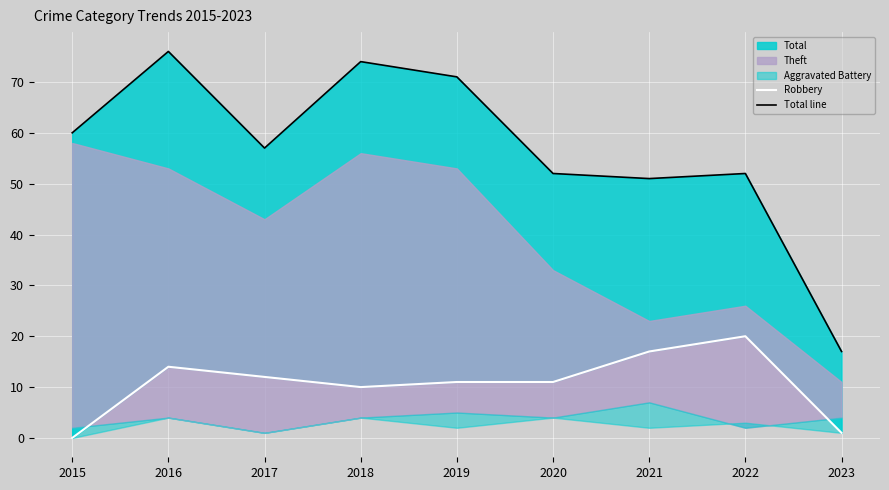

Which series has the largest total across all categories?

Total line